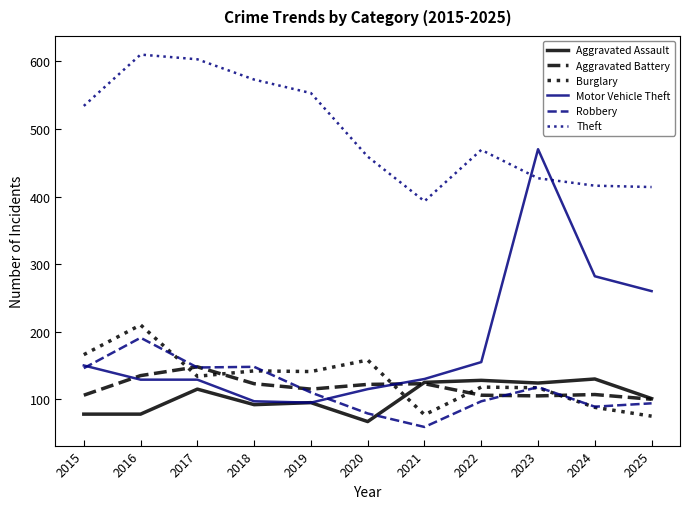

After their last crossing, which series has the higher values: Burglary or Robbery?

Robbery